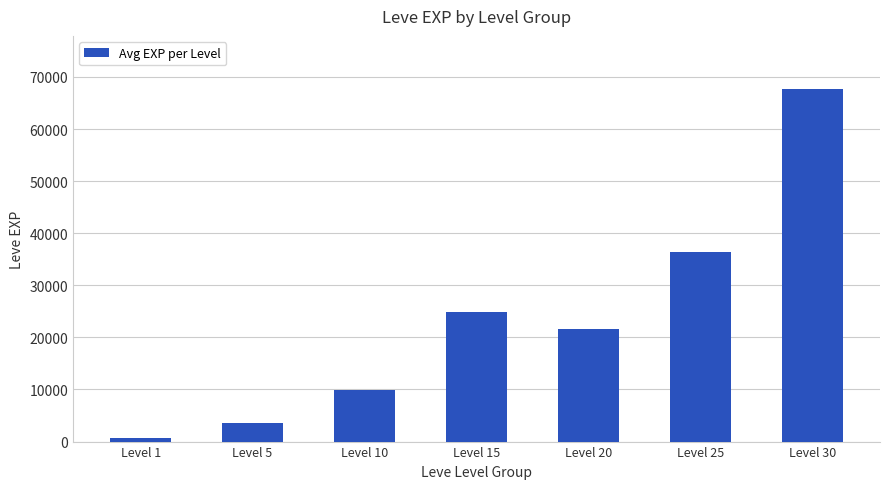

How many data points does each series have?

7